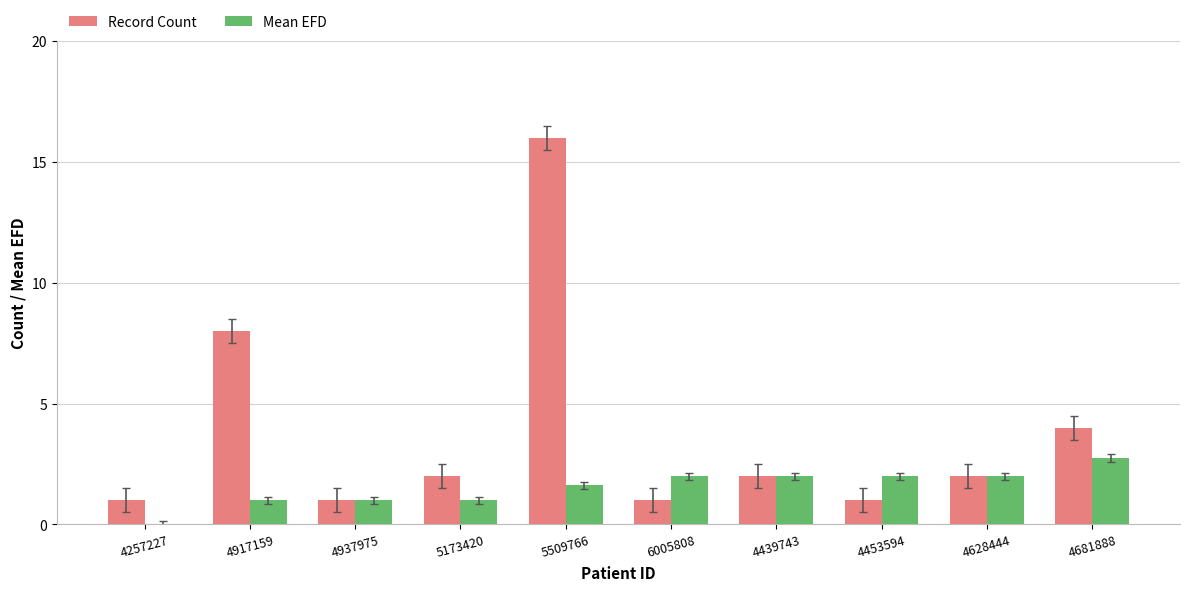

How many data points does each series have?

10